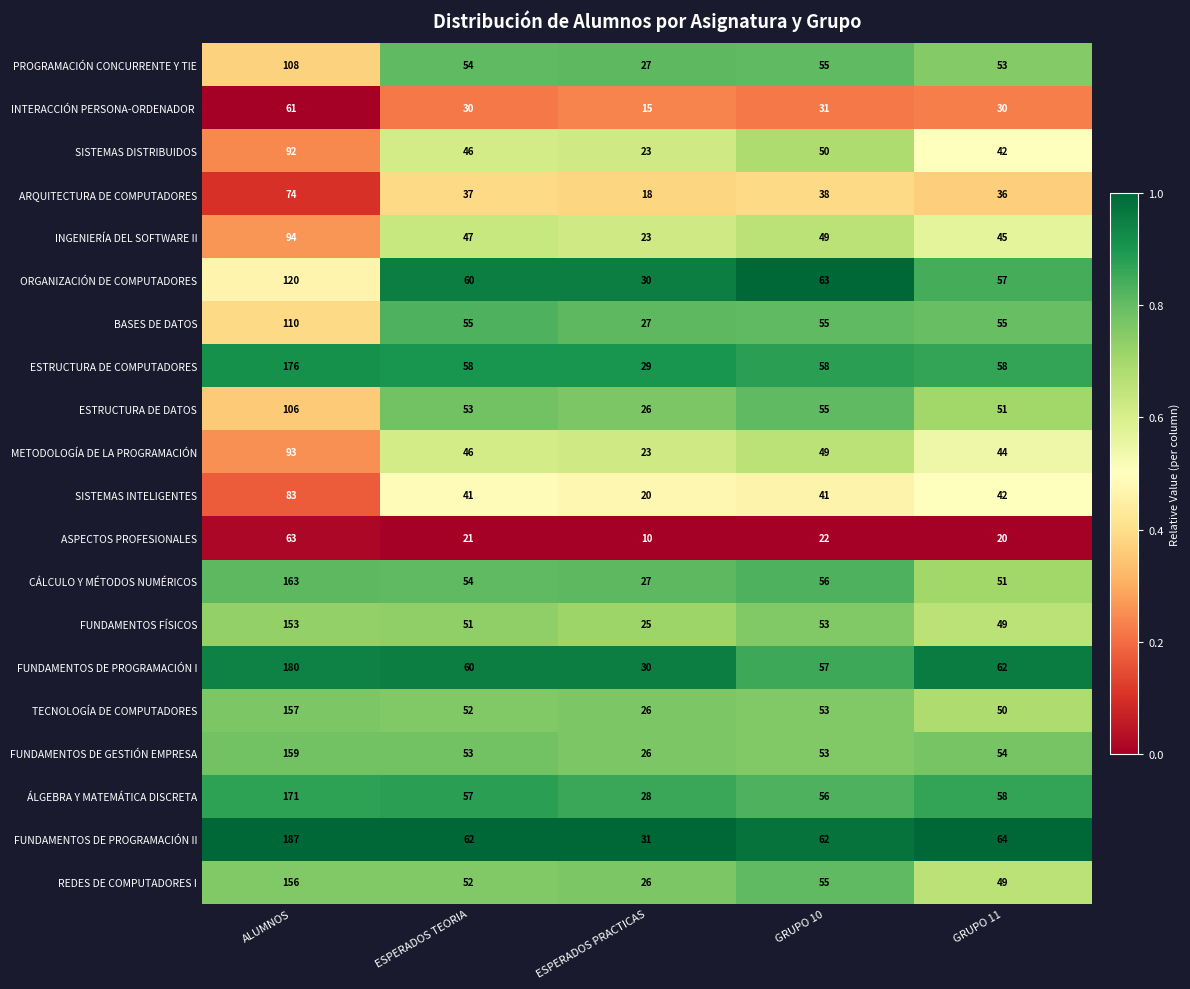

Where does the SISTEMAS INTELIGENTES series first go above 41?

ALUMNOS